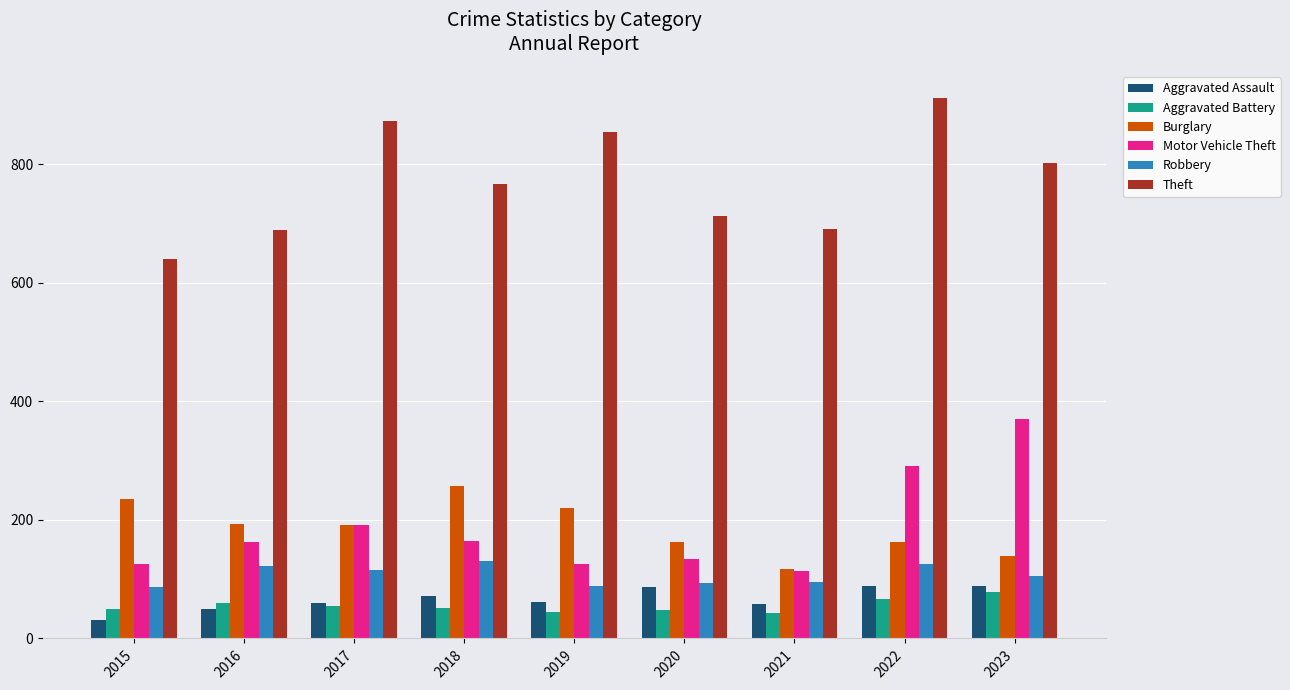

At how many categories does at least one series exceed 496?

9